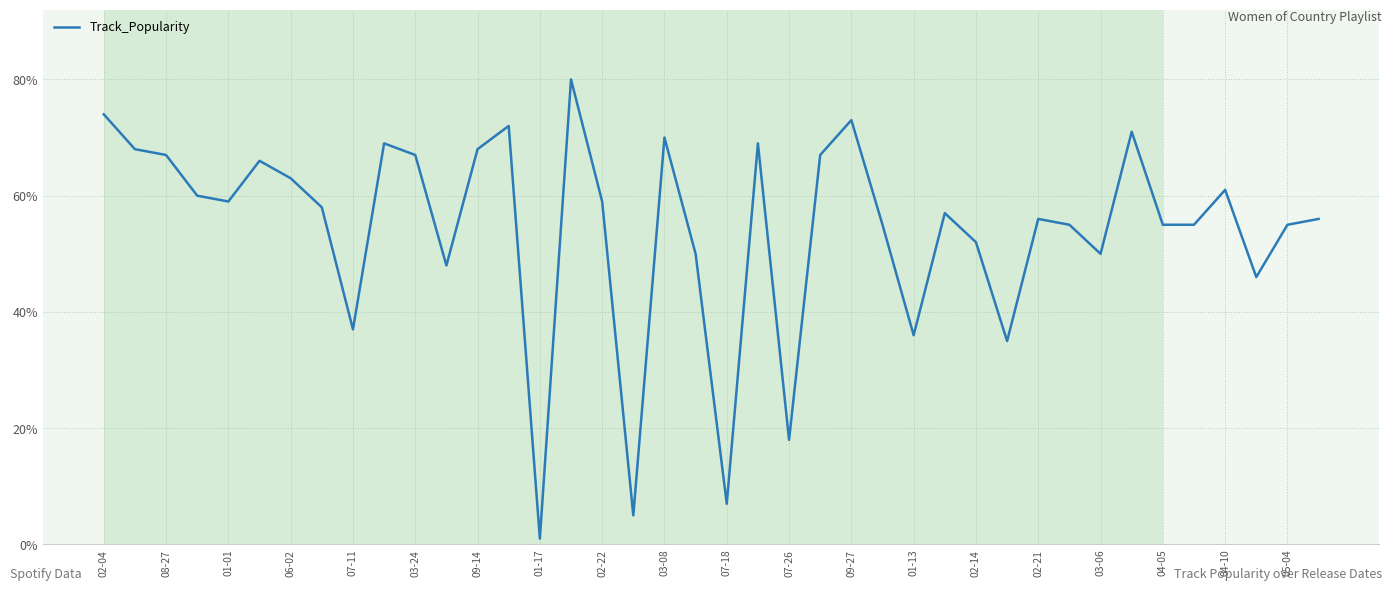

What is the greatest value displayed?

80